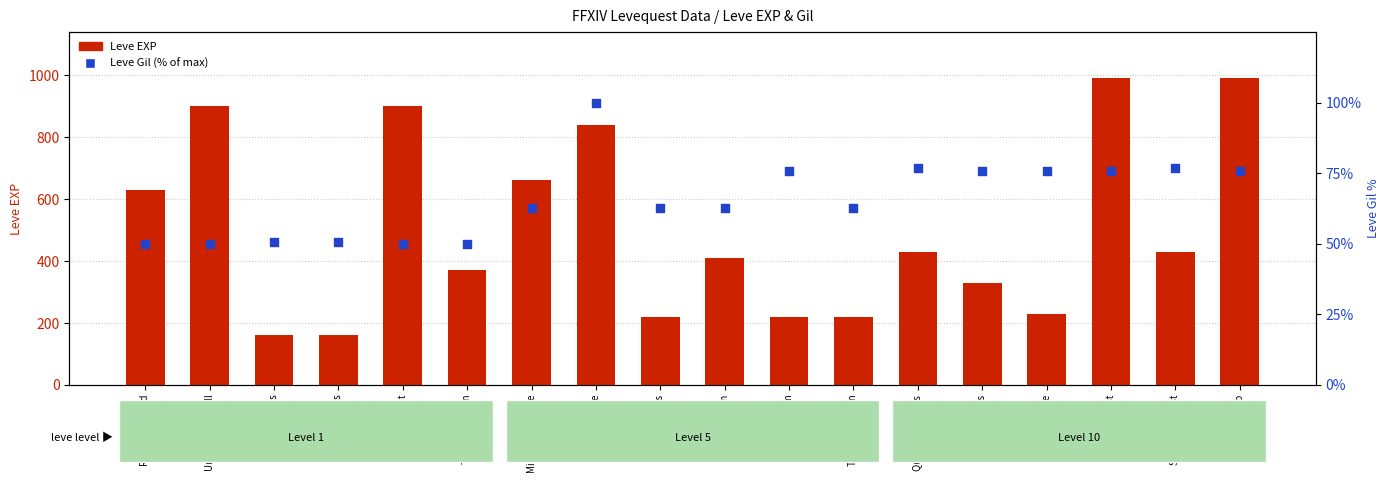

Is the value of Leve EXP at These Boots greater than the value of Leve Gil (% of max) at Tan Before Ban?

Yes